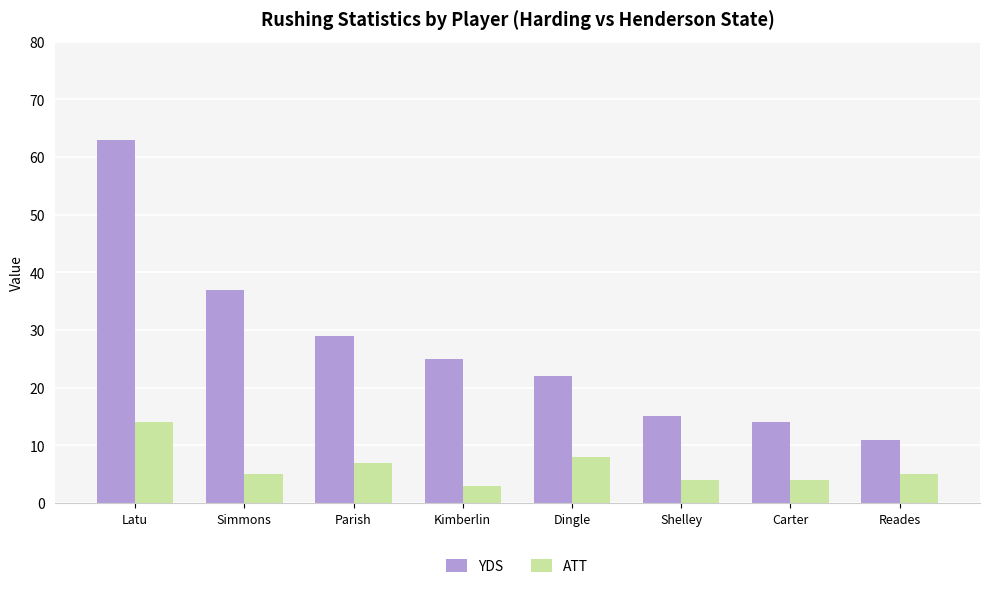

How many bars are there in each group?

2